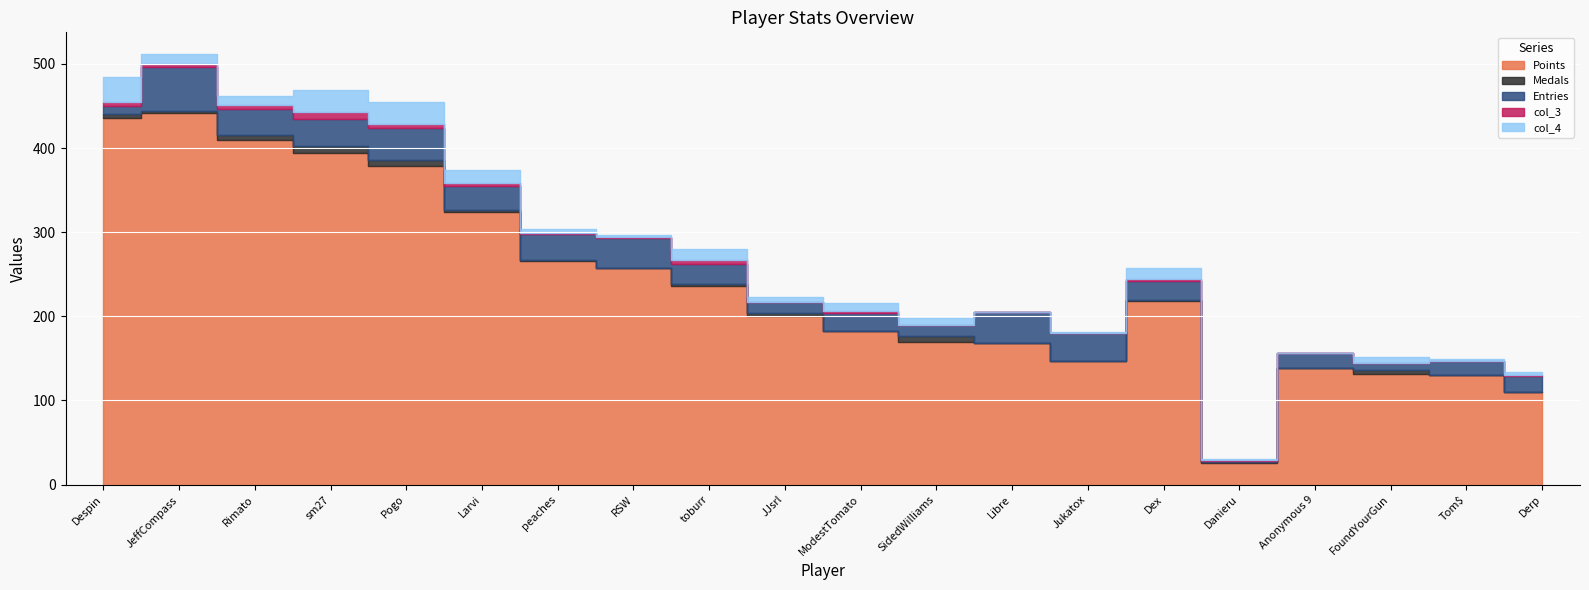

In col_3, how many points are lower than both neighbors (excluding endpoints)?

3